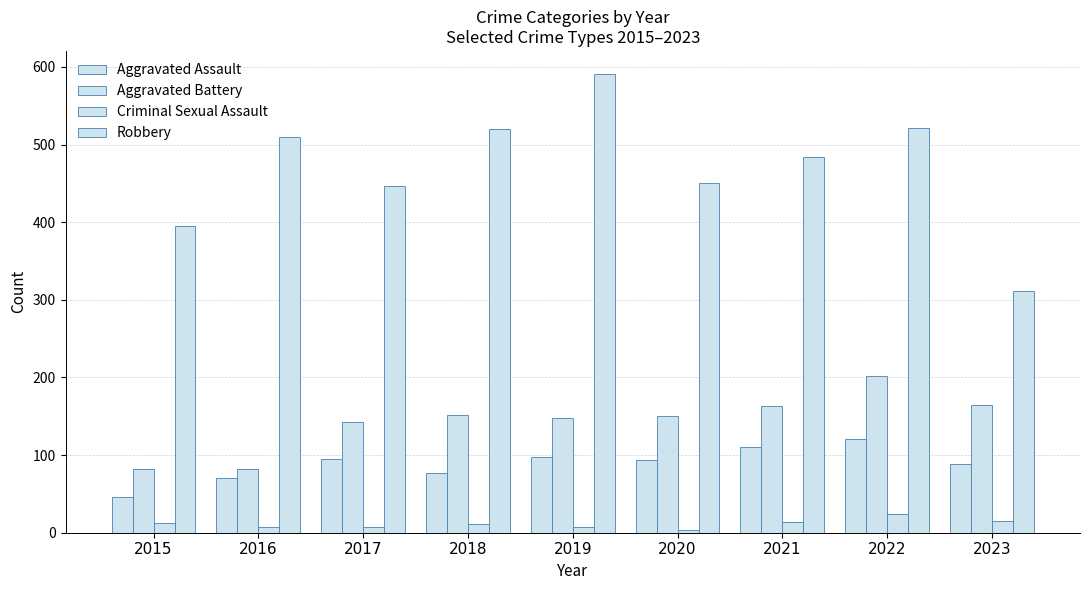

Reading right to left, what are all the values shown in this chart?

Aggravated Assault: 2023=89	2022=121	2021=110	2020=94	2019=98	2018=77	2017=95	2016=71	2015=46
Aggravated Battery: 2023=164	2022=202	2021=163	2020=150	2019=148	2018=152	2017=142	2016=82	2015=82
Criminal Sexual Assault: 2023=15	2022=24	2021=14	2020=3	2019=8	2018=11	2017=8	2016=8	2015=12
Robbery: 2023=311	2022=521	2021=484	2020=450	2019=591	2018=520	2017=446	2016=510	2015=395